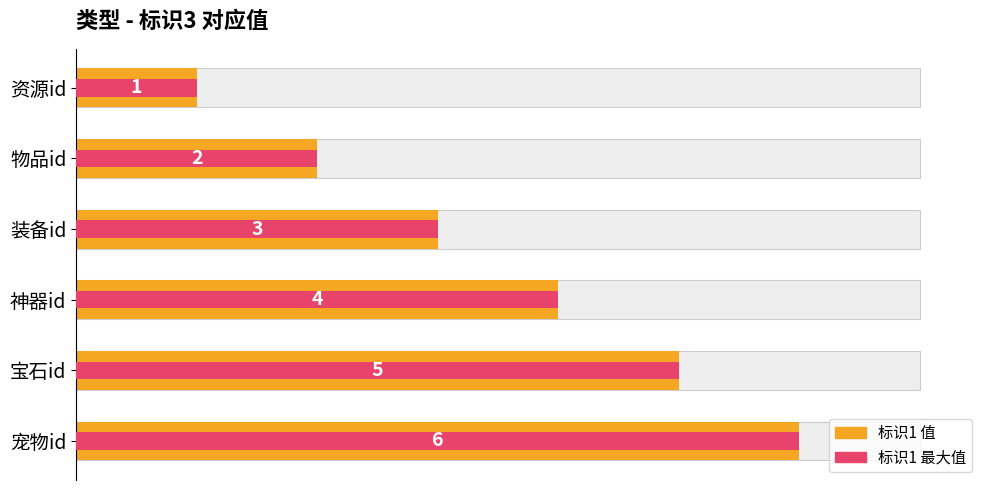

Is the value of 标识1 (值) at 宝石id greater than the value of 标识1 (最大值 归一) at 神器id?

Yes